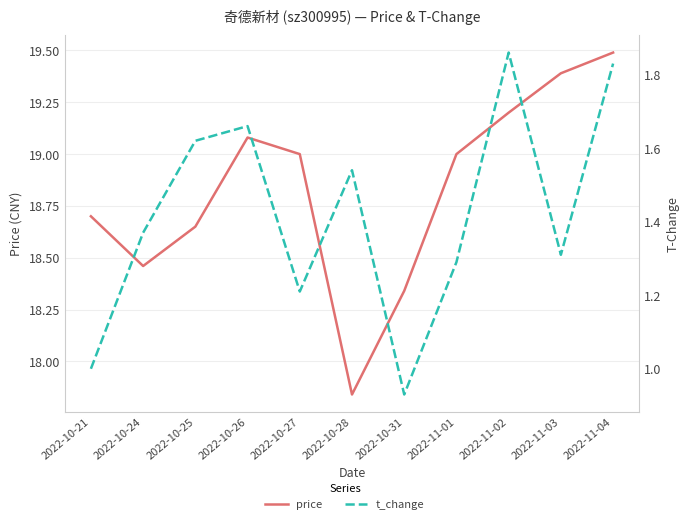

At which category is the sum across all series the highest?

2022-11-04